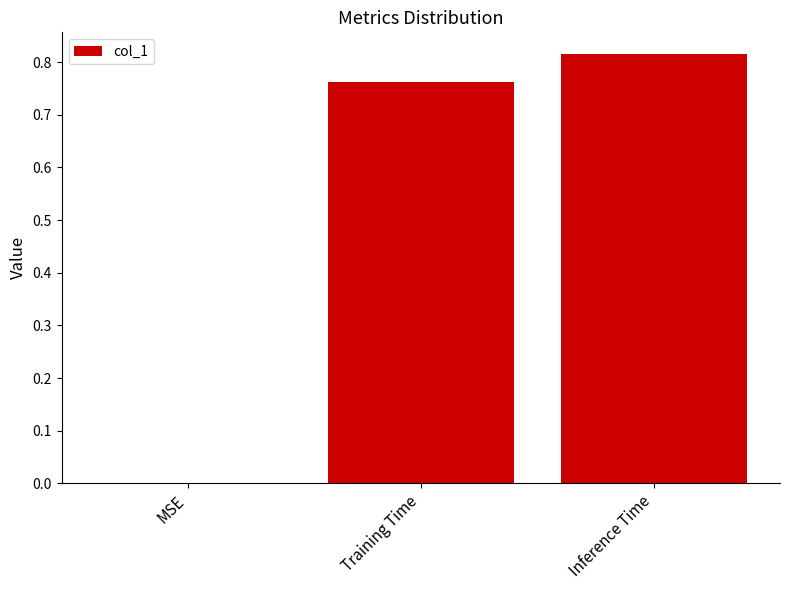

Is it true that the value at MSE is 0.5?

False